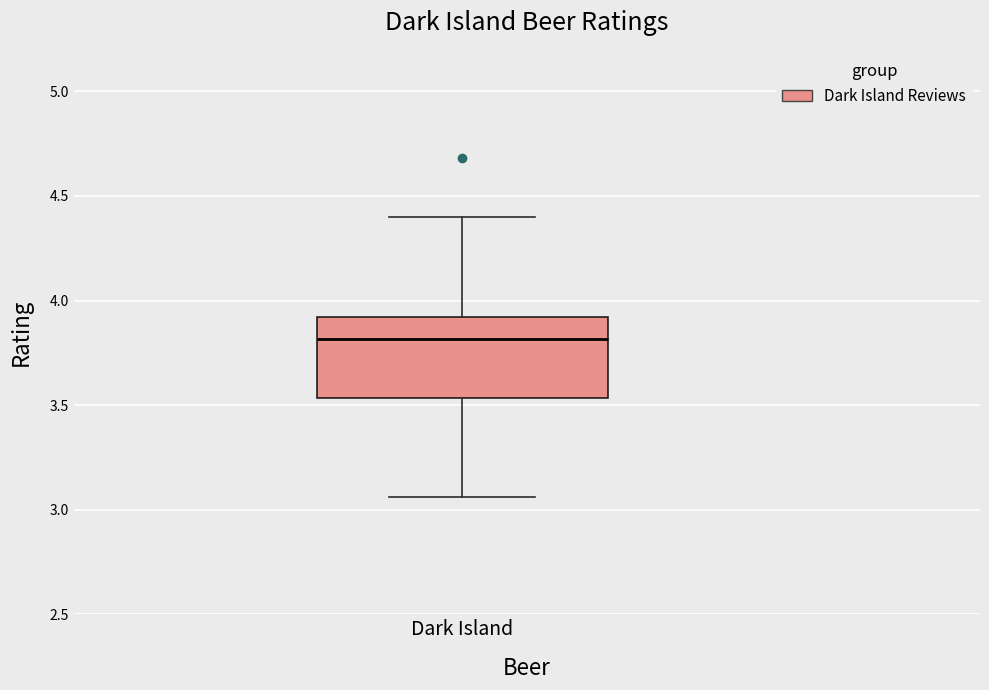

Where does the upper whisker of the box for Dark Island end on the y-axis? The values are not printed on the chart, so give them approximately, as read against the axis.

4.40